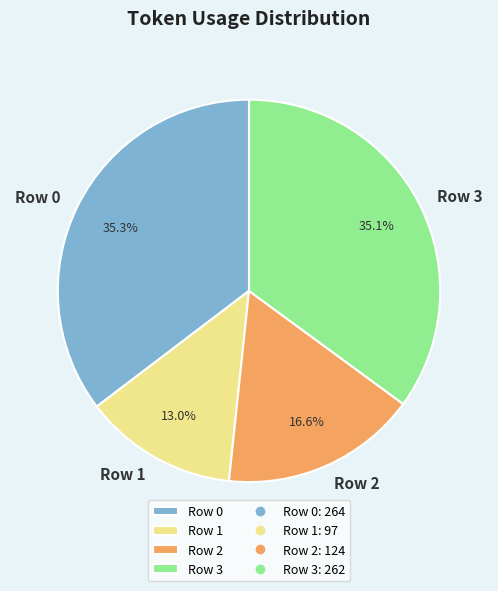

Do Row 1 and Row 2 together represent more than half of the pie?

No